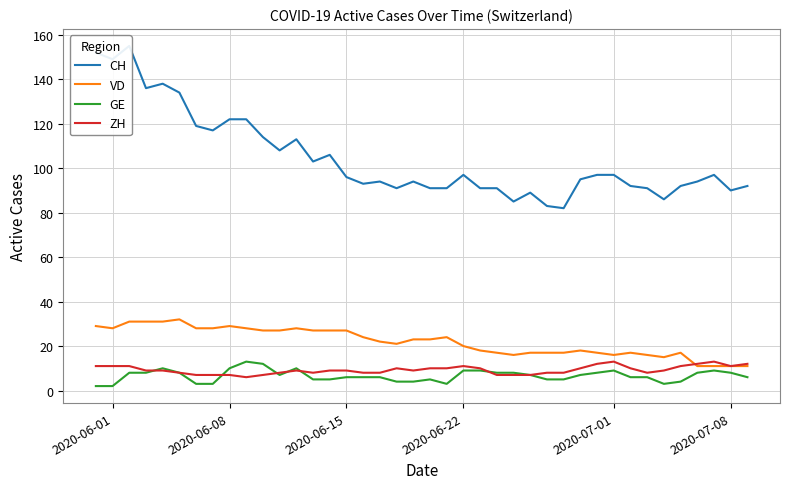

What is the highest value of the ZH series?

13